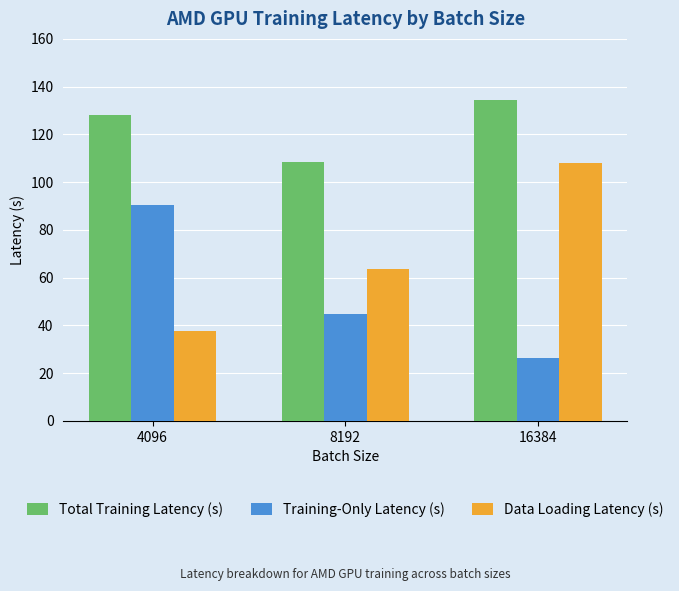

What is the spread (max minus min) of values at 4096?

90.3